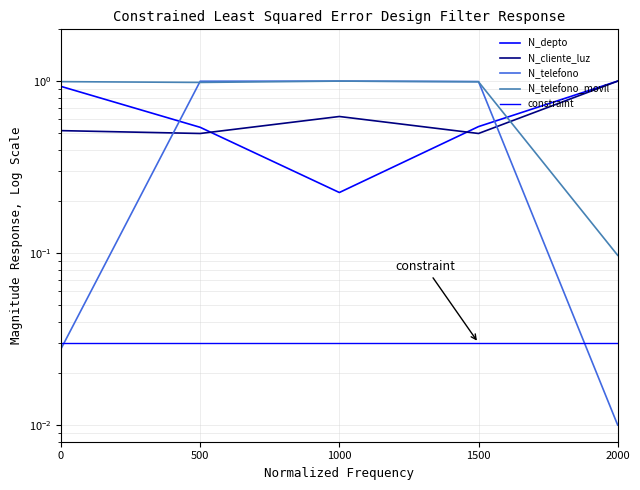

What is the value of the N_cliente_luz point at the 2nd from the left?

0.5